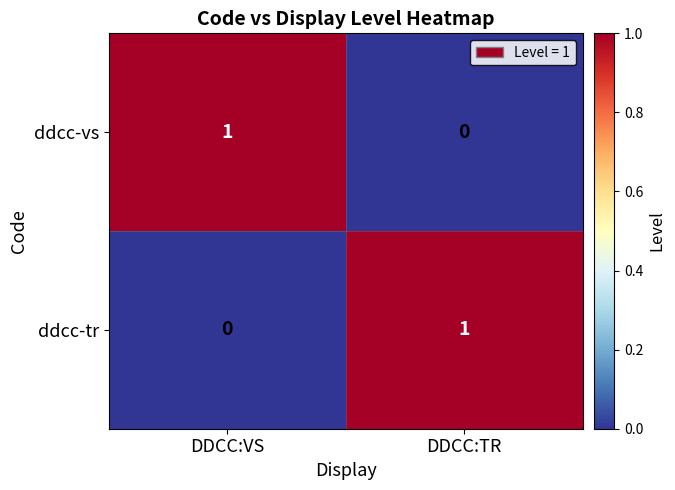

Is the value of ddcc-tr at DDCC:VS greater than the value of ddcc-vs at DDCC:VS?

No